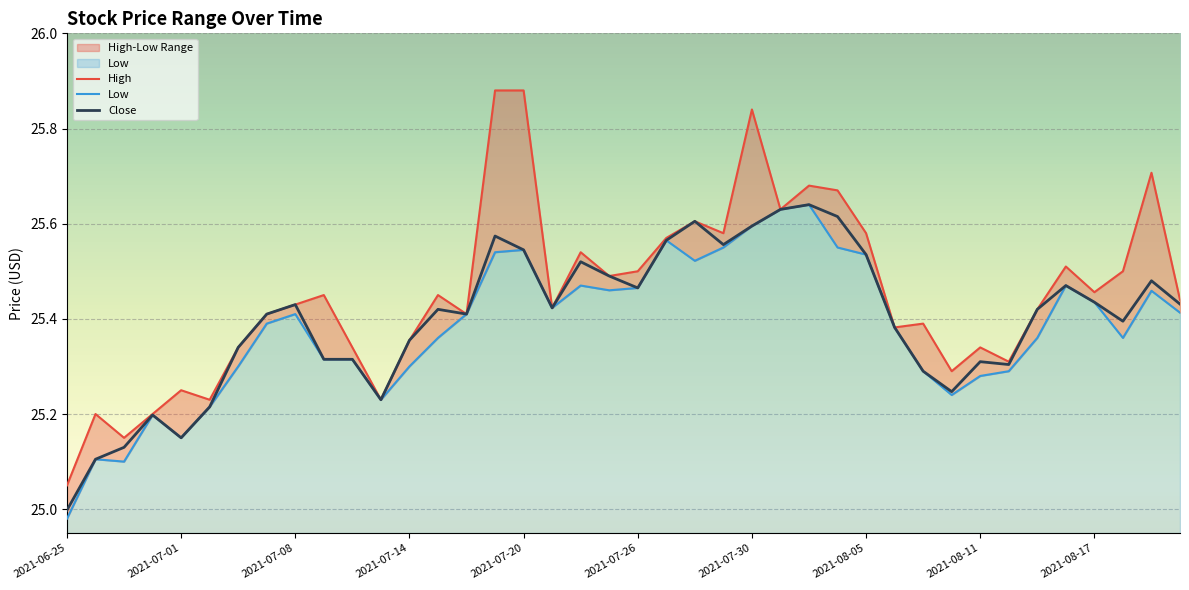

What is the minimum value for High?

25.0